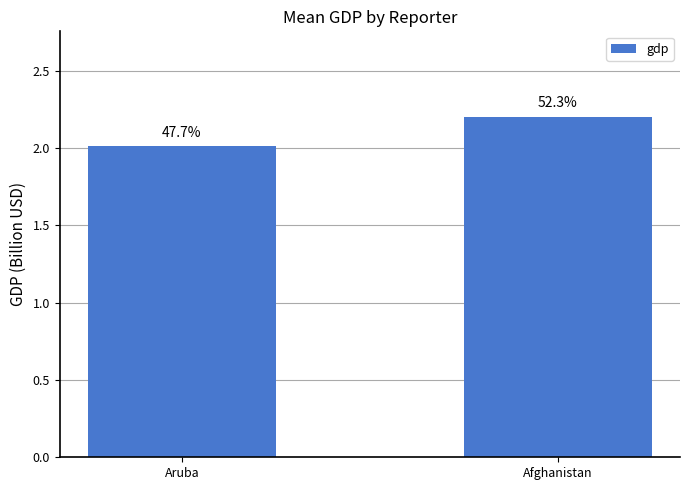

List the labels in order of value, largest first.

Afghanistan, Aruba